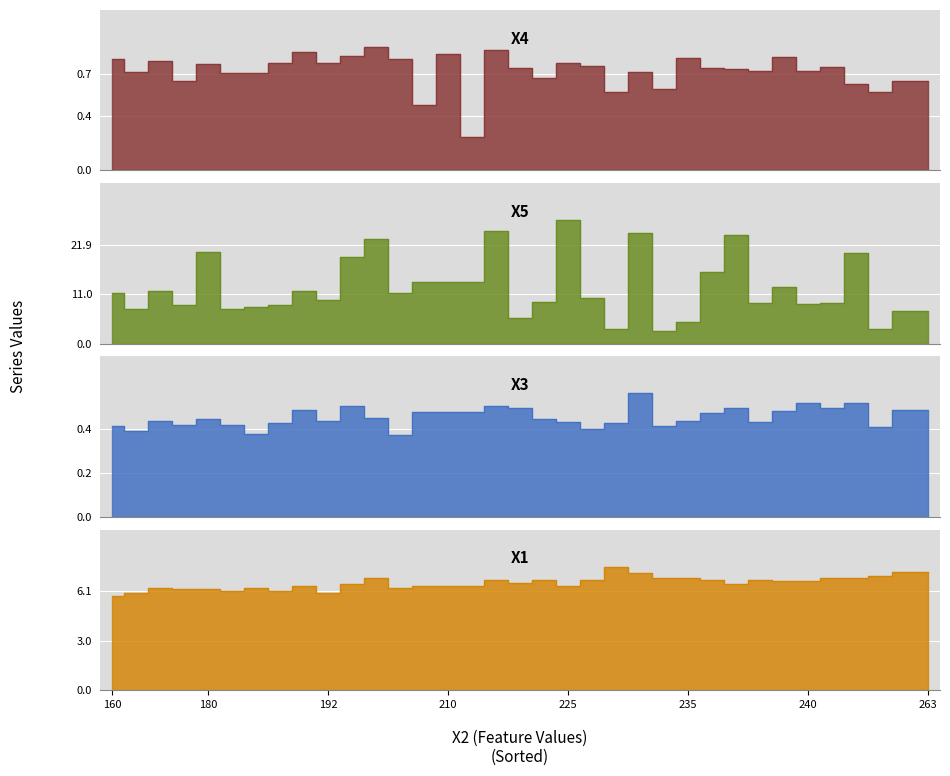

What is the smallest value displayed?

0.2